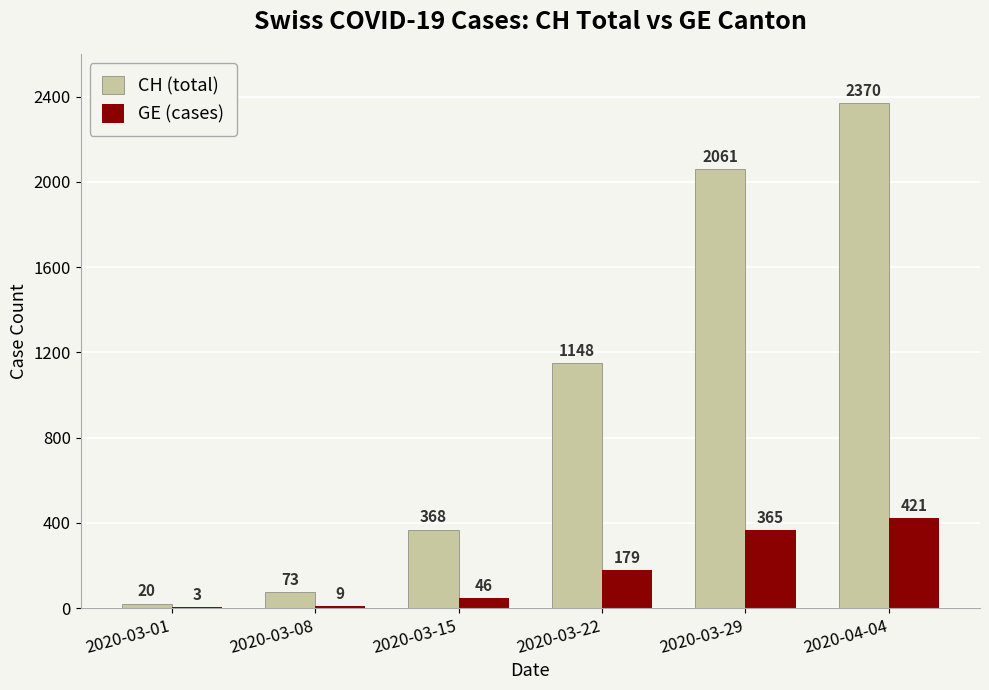

At which category is the sum across all series the highest?

2020-04-04